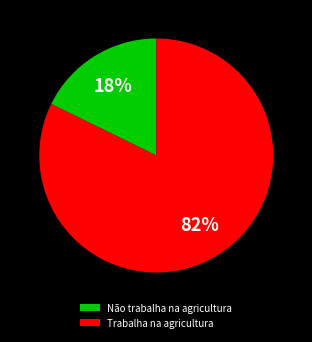

Which slice represents more than half of the pie?

Trabalha na agricultura